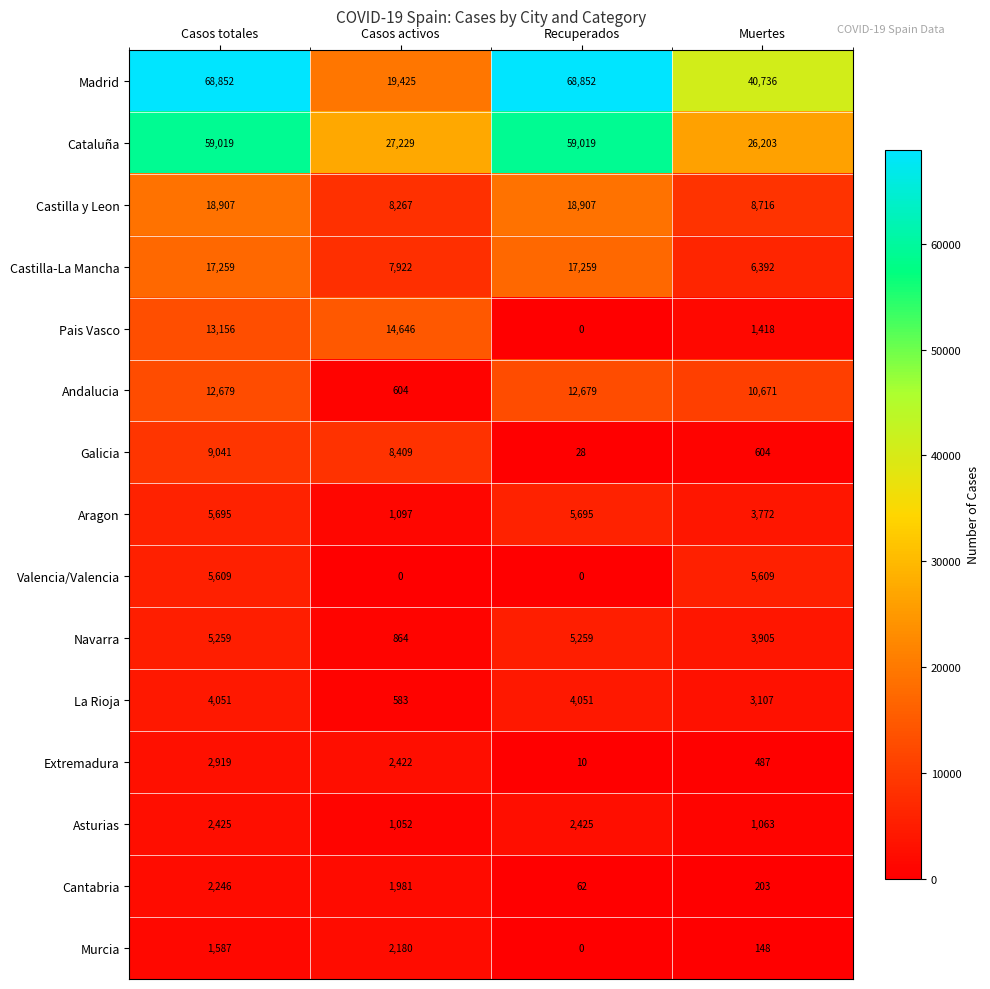

The Navarra series shows 5272 at Muertes. True or false?

False